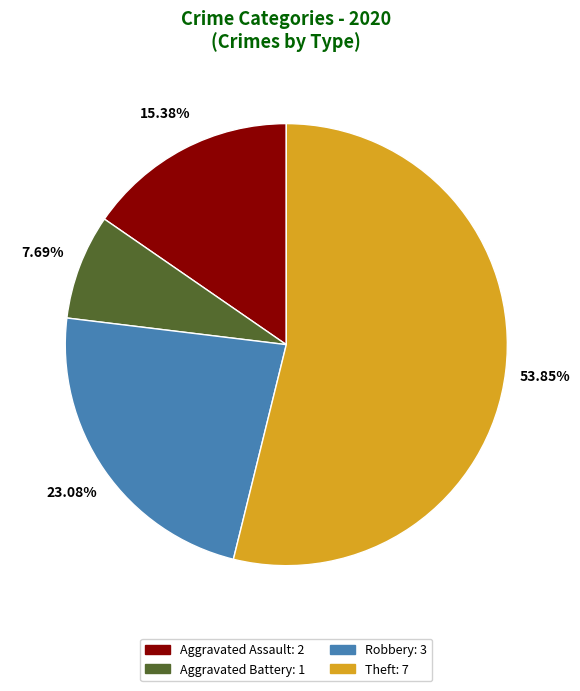

Rank the categories by value from highest to lowest.

Theft, Robbery, Aggravated Assault, Aggravated Battery